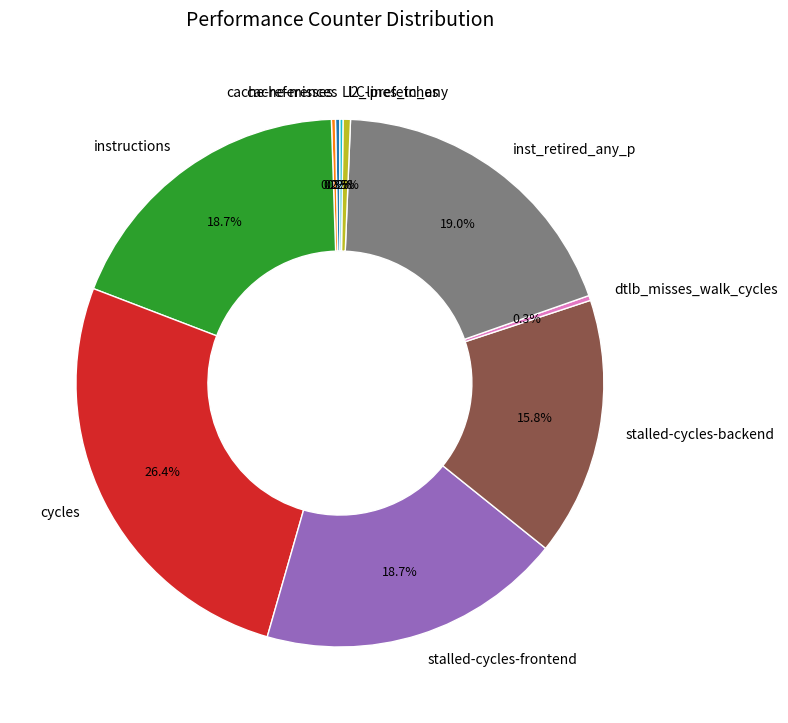

Does l2_lines_in_any represent more than half of the total?

No